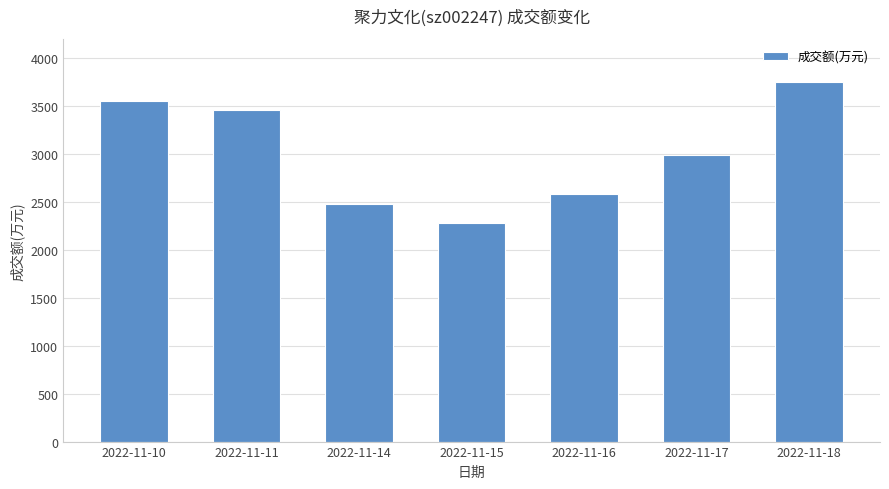

What is the value of the 7th bar from the left?

3751